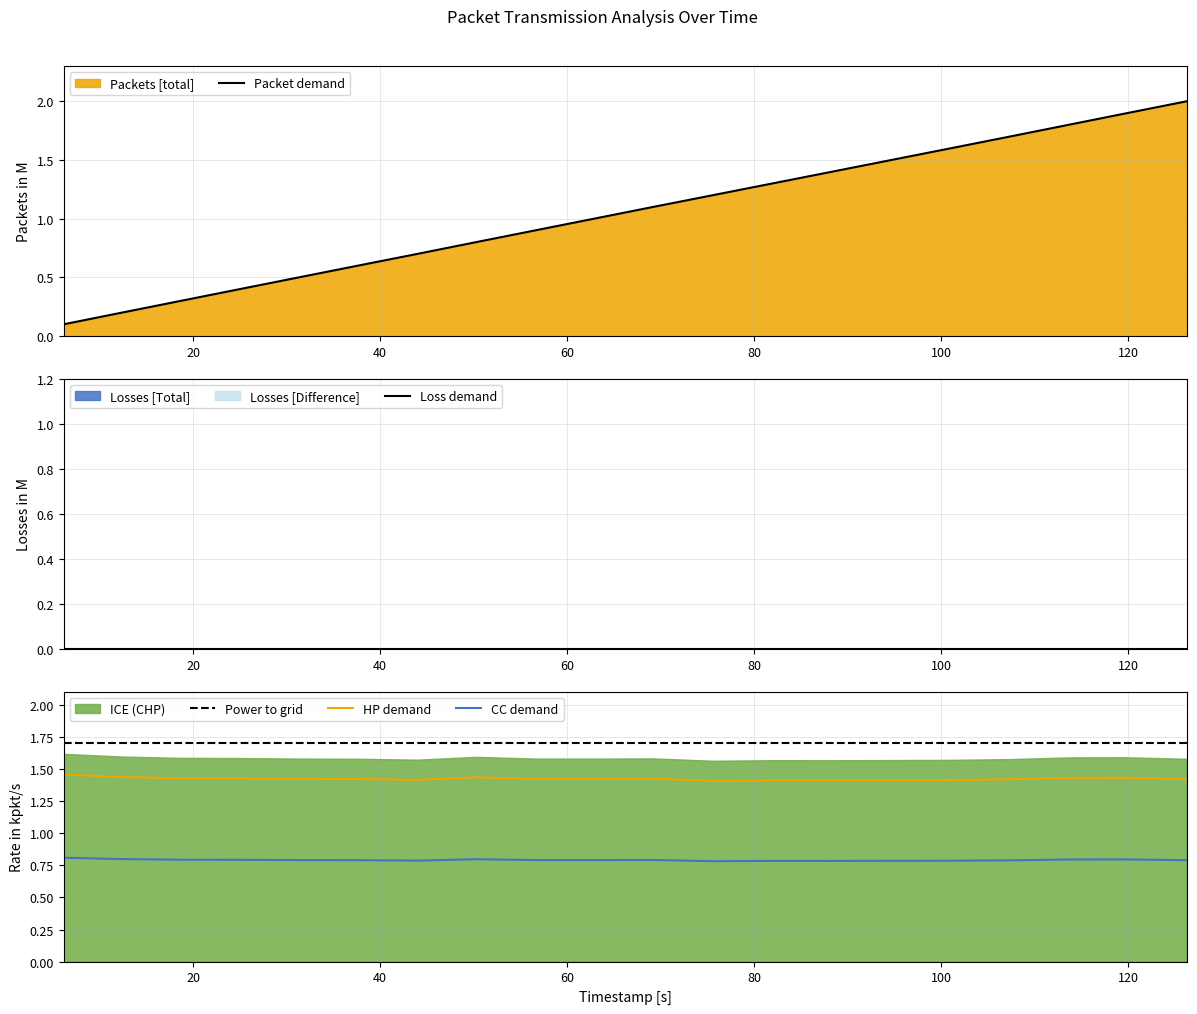

True or false: Power to grid and CC demand intersect in this chart.

False